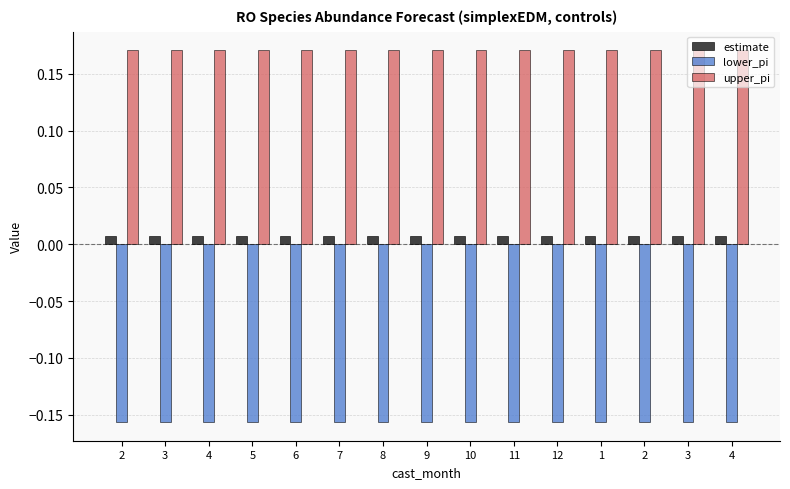

What are all the series names shown in the legend?

estimate, lower_pi, upper_pi